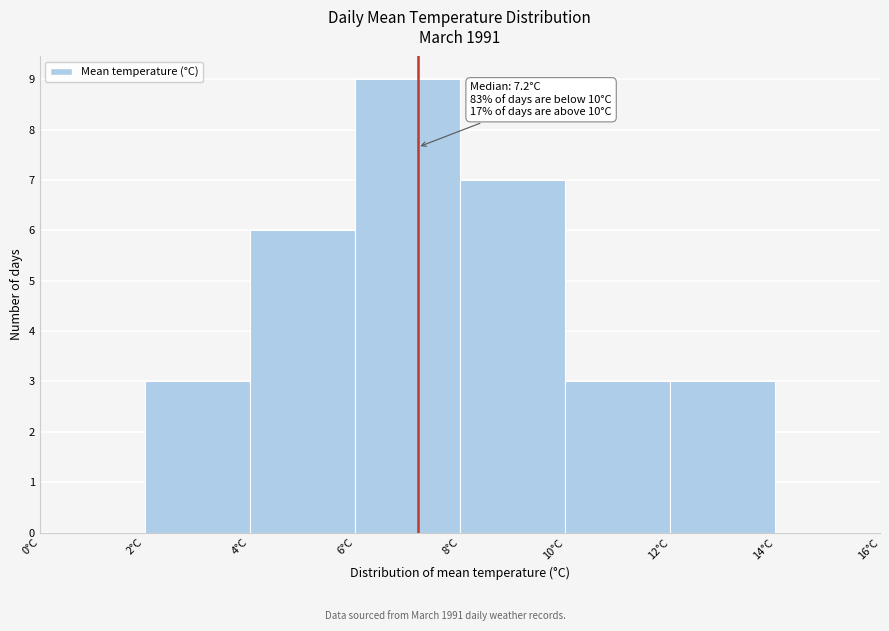

Which range on the x-axis has the tallest bar?

6 to 8